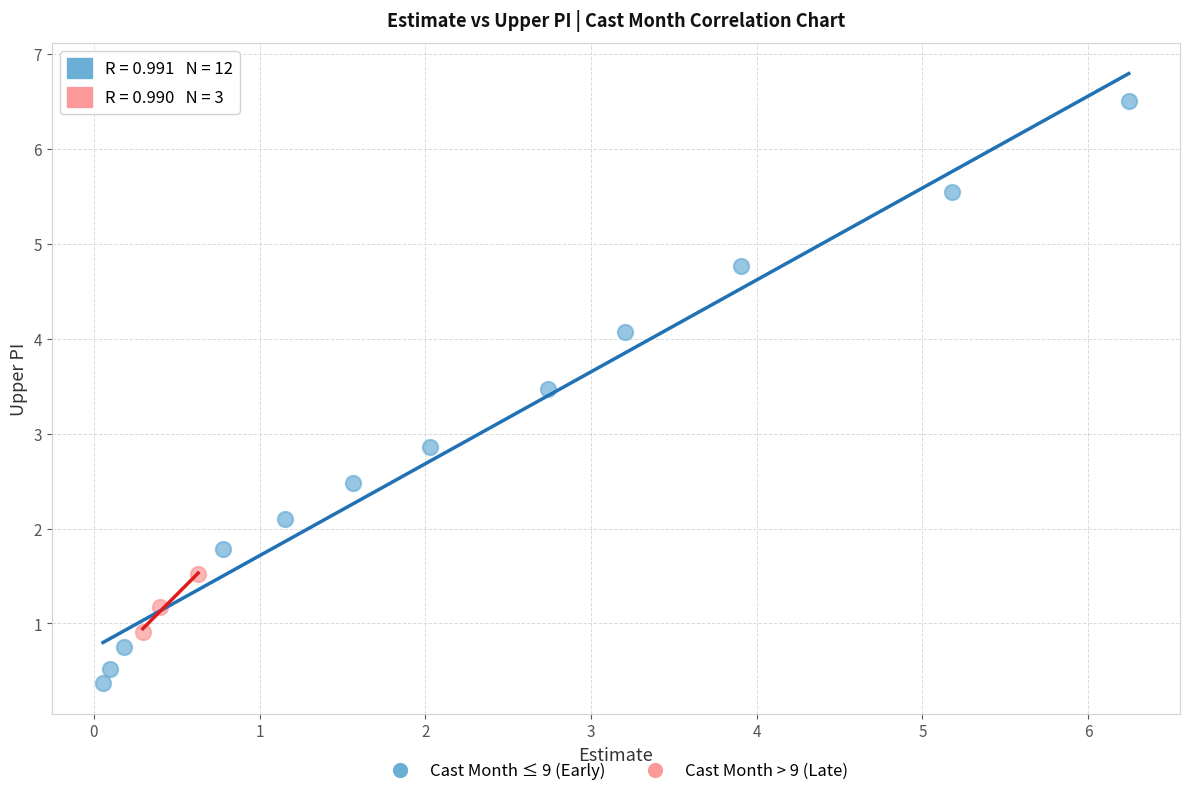

What are all the series names shown in the legend?

Cast Month ≤ 9 (Early), Cast Month > 9 (Late)